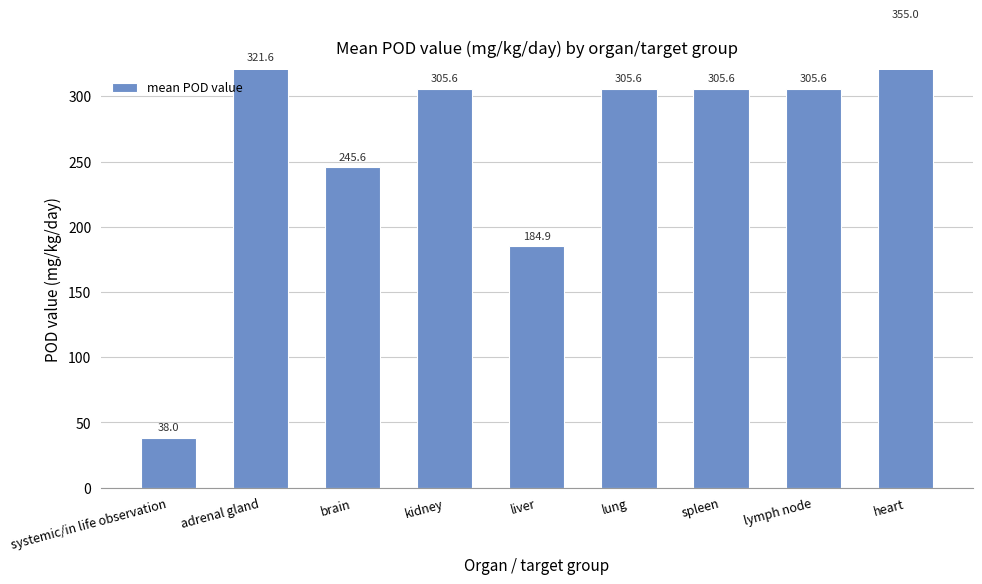

The chart shows a value of 321.6 at adrenal gland. True or false?

True